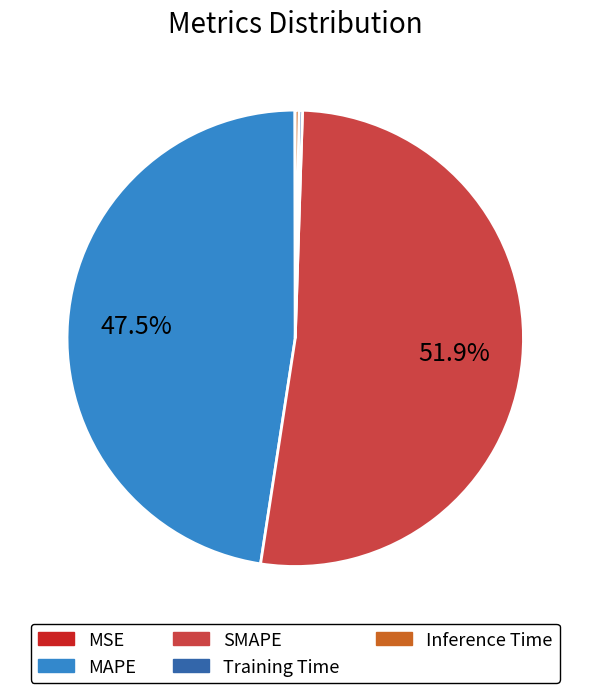

Which category has the biggest portion of the pie?

SMAPE